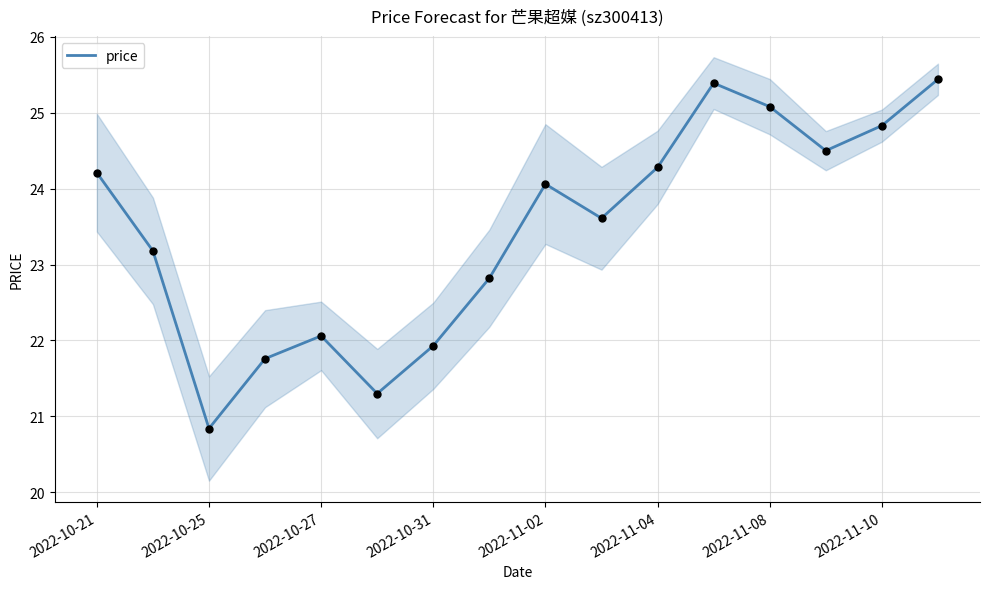

Is it true that price equals 7.5 at 2022-10-25?

False